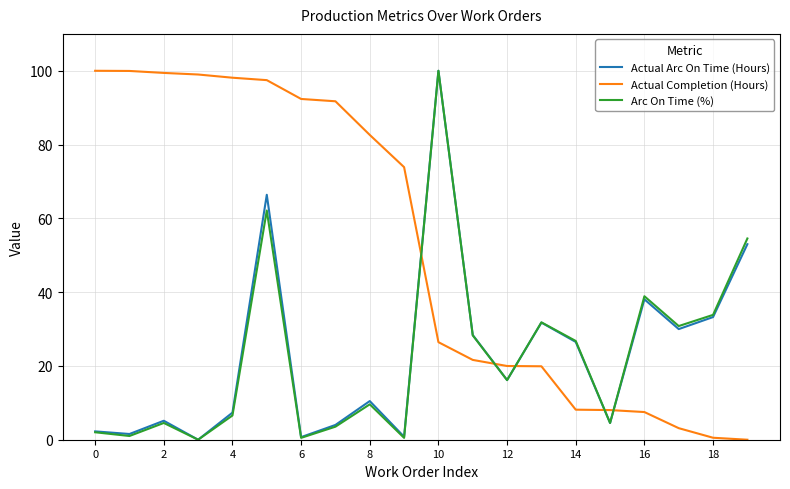

True or false: Actual Arc On Time (Hours) and Actual Completion (Hours) intersect in this chart.

True